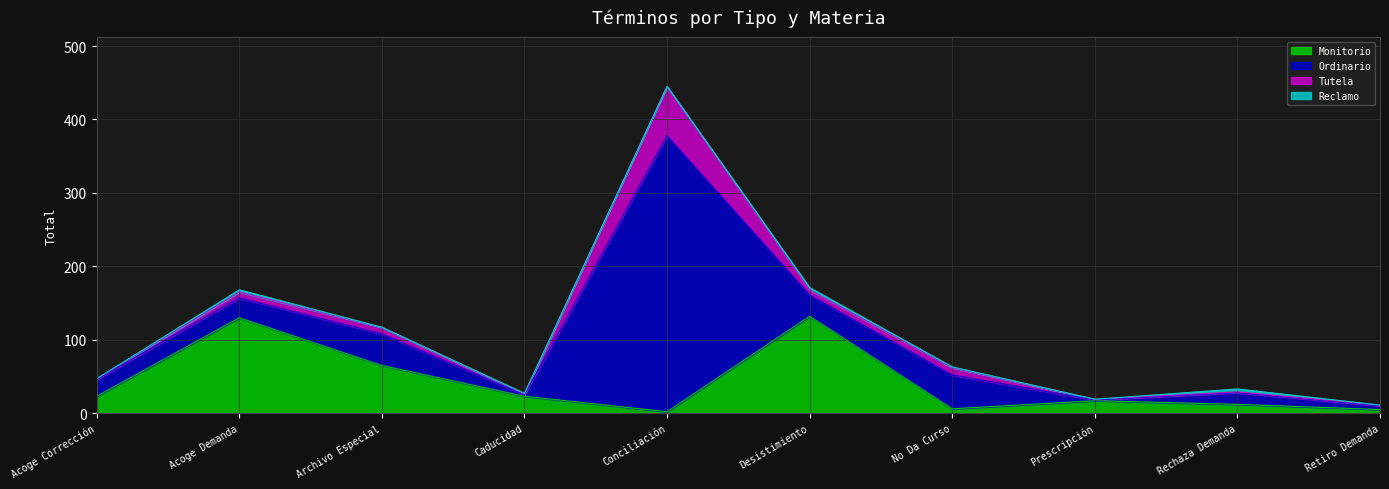

In Peak Monitorio, how many points are lower than both neighbors (excluding endpoints)?

2